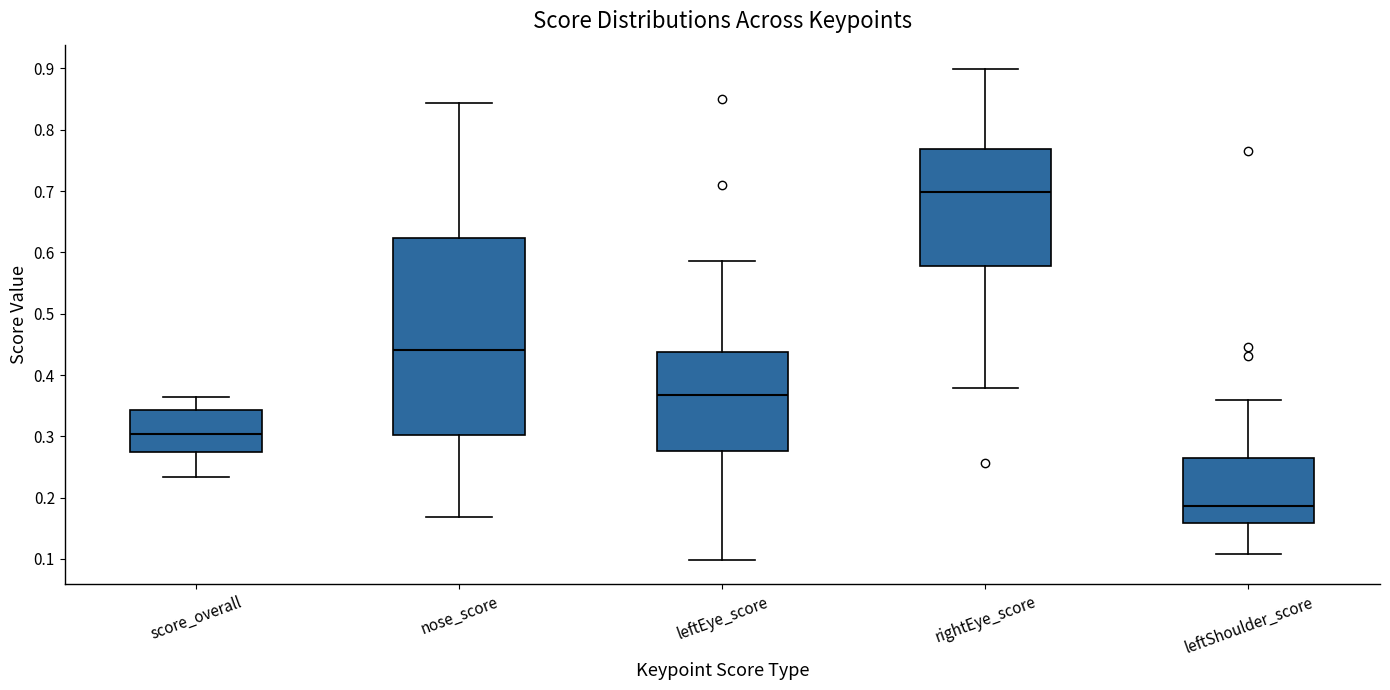

Where does the lower whisker of the box for leftShoulder_score end on the y-axis? The values are not printed on the chart, so give them approximately, as read against the axis.

0.11